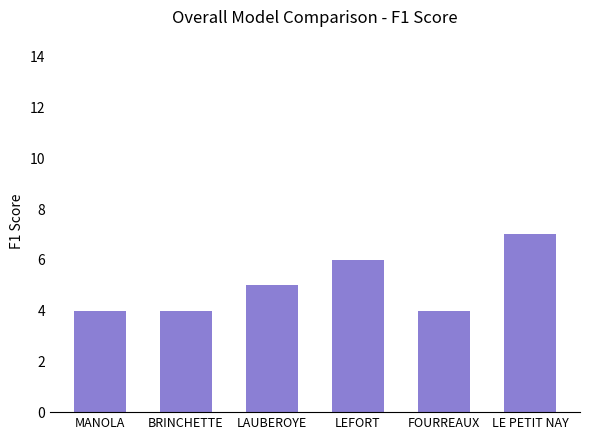

Between LEFORT and LE PETIT NAY, which is larger?

LE PETIT NAY